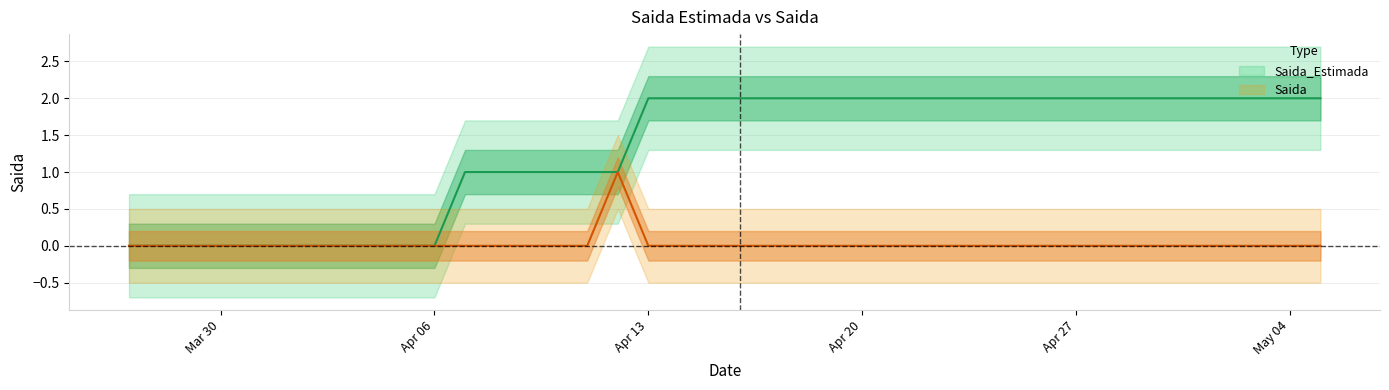

Is it true that Saida_Estimada equals 1 at Apr 13?

False